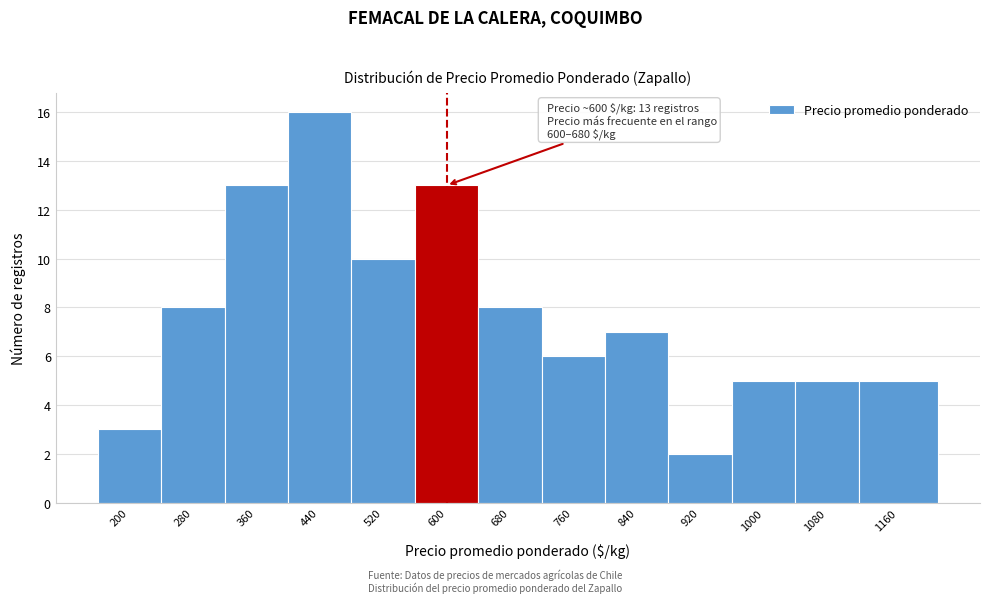

Reading left to right, list all the values displayed in this chart.

3	8	13	16	10	13	8	6	7	2	5	5	5